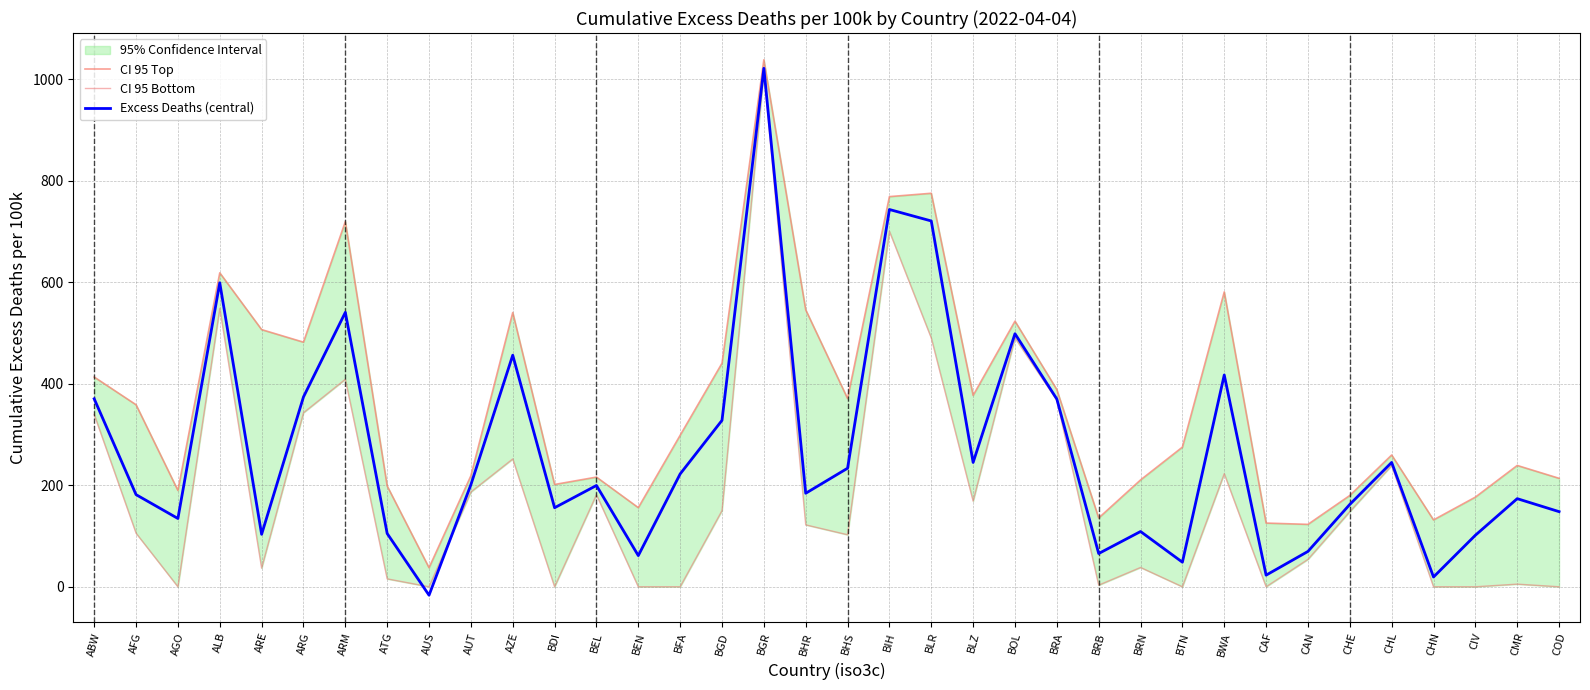

The value of CI 95 Top at CMR is 132.7. True or false?

False